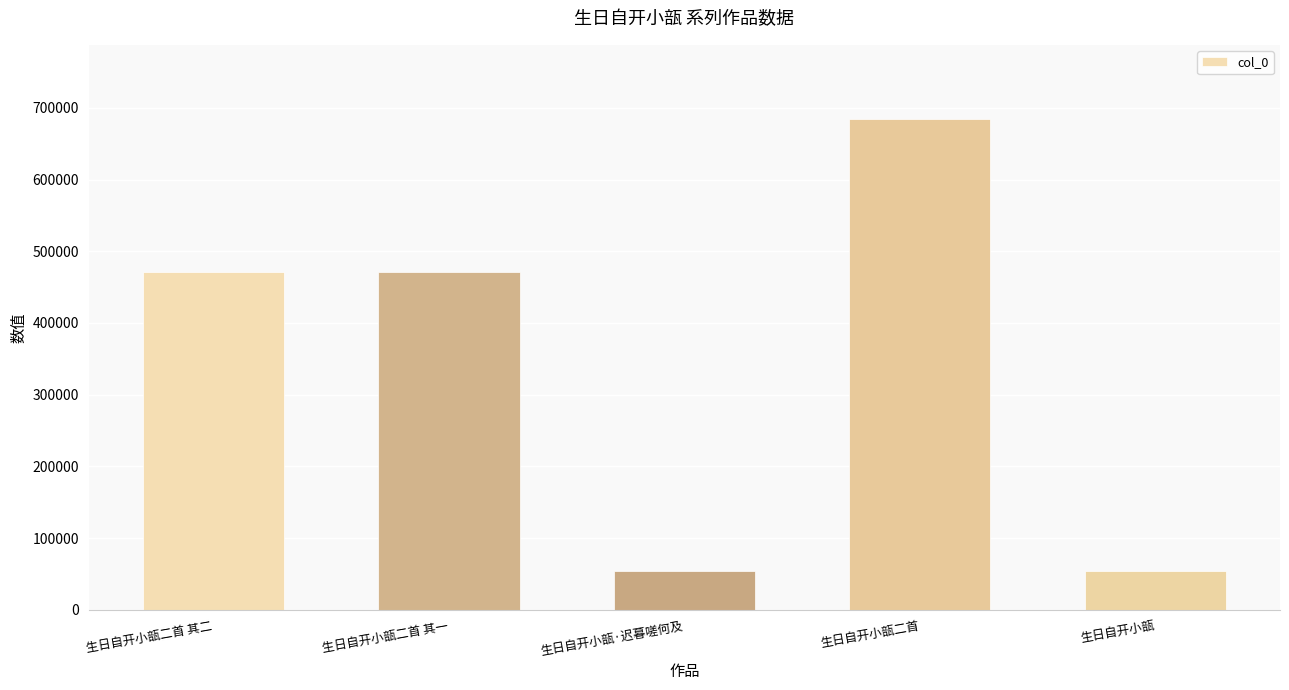

Which has a higher value, 生日自开小瓿·迟暮嗟何及 or 生日自开小瓿二首?

生日自开小瓿二首